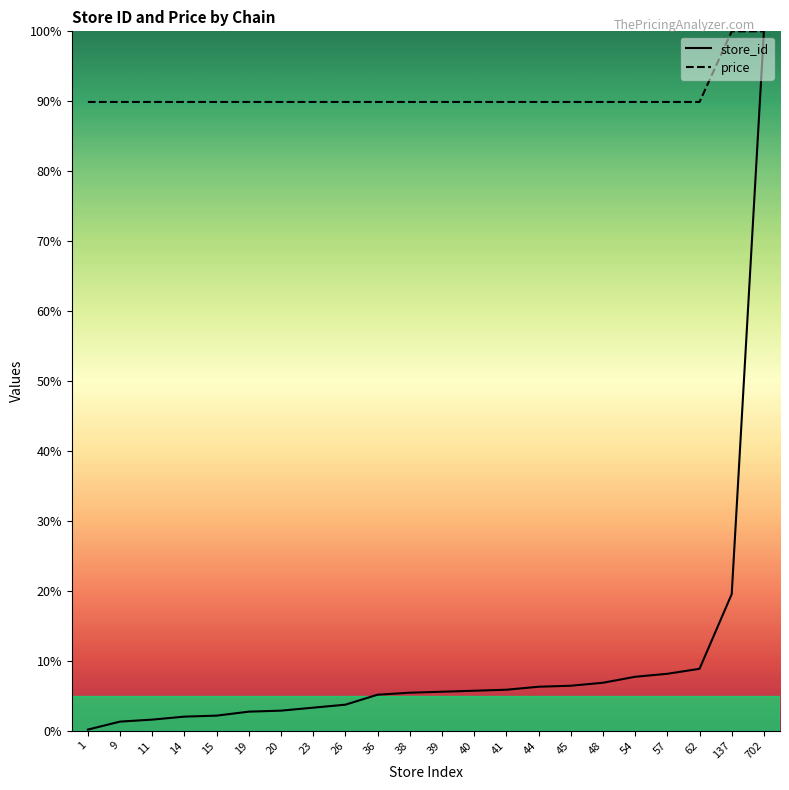

How many categories are shown in the chart?

22